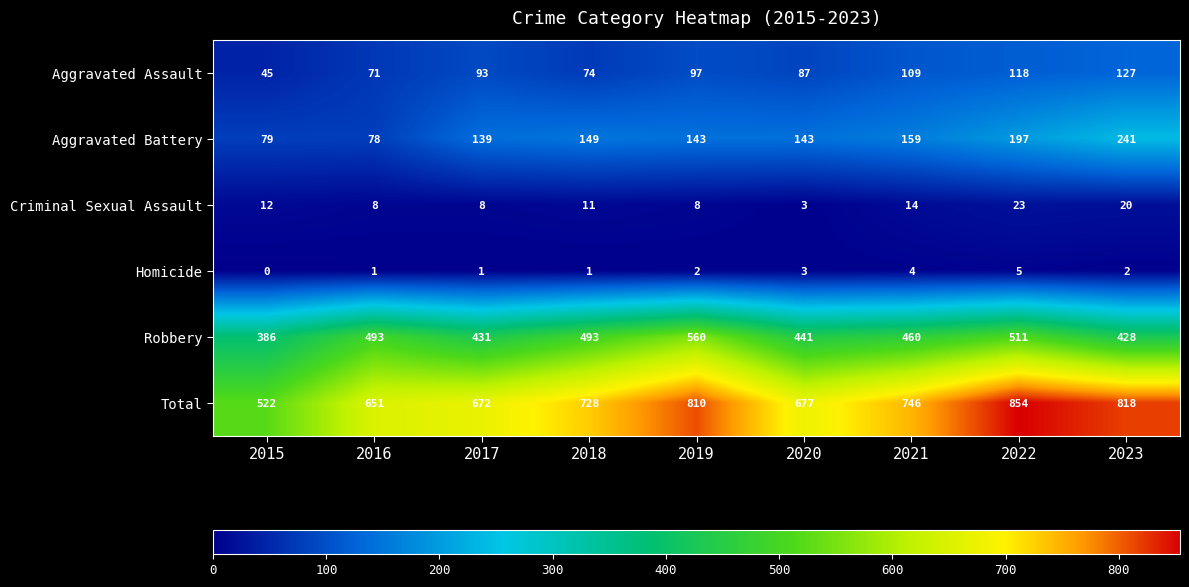

Which label corresponds to the smallest value in the chart?

2015